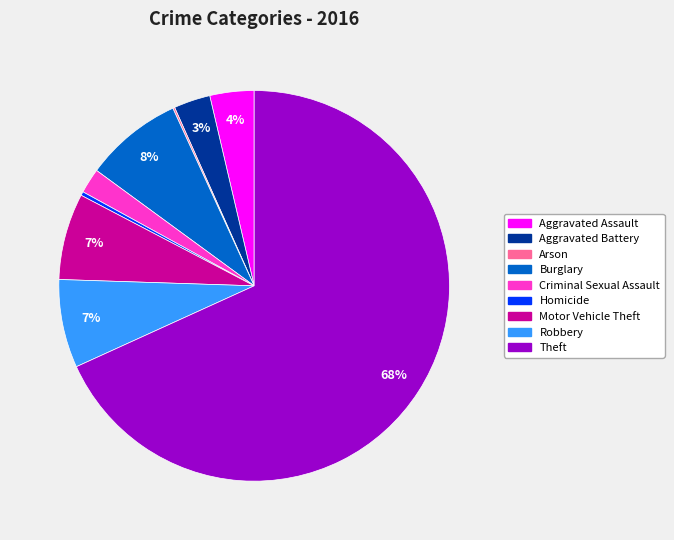

Is it true that Theft is 68% of the pie?

True